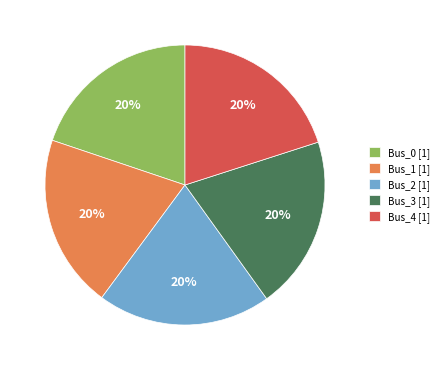

Is it true that Bus_3 is 20% of the pie?

True